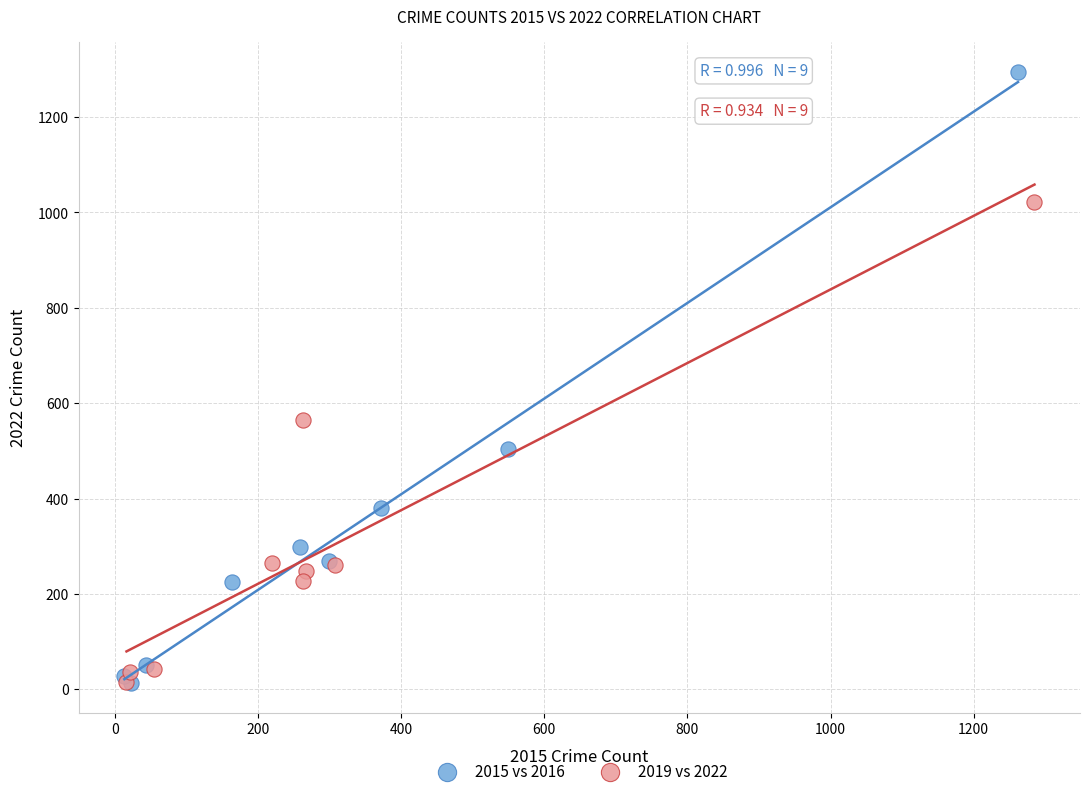

Which series has the largest Y range (max minus min)?

2015 vs 2016